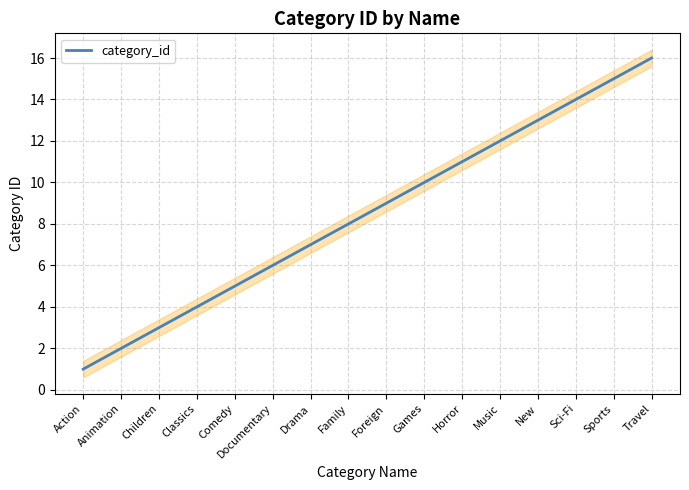

Is it true that the value at Classics is 4?

True